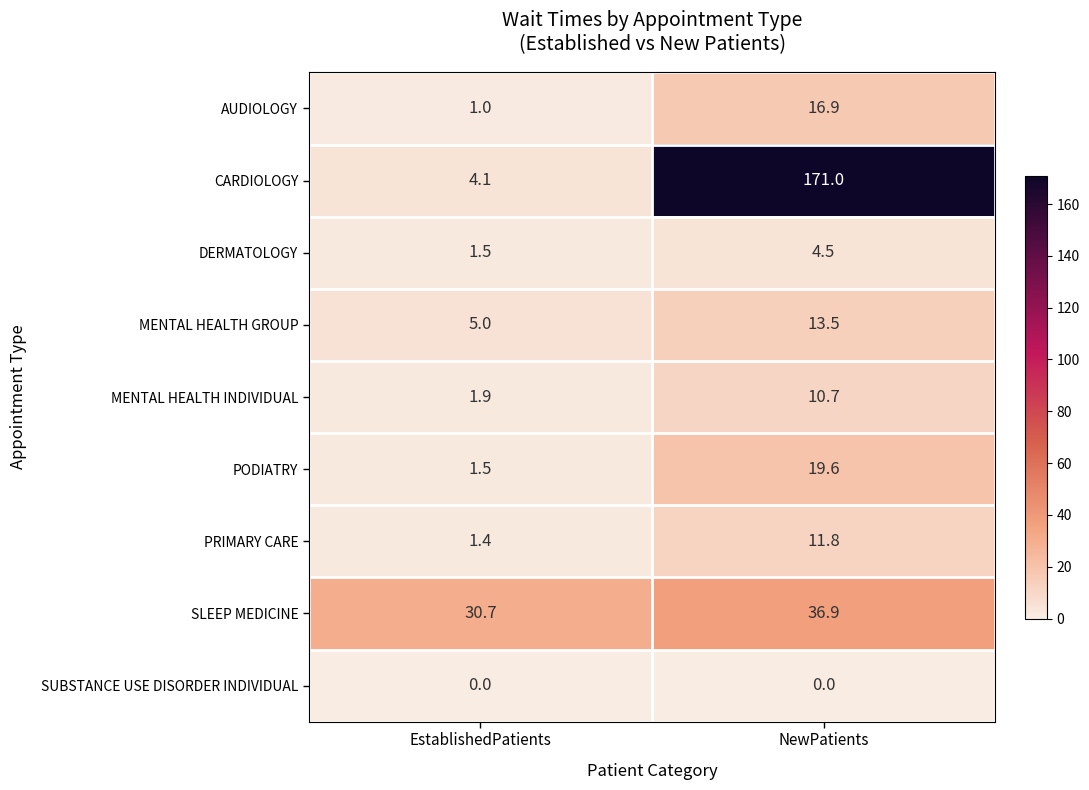

At how many categories does at least one series exceed 108?

1